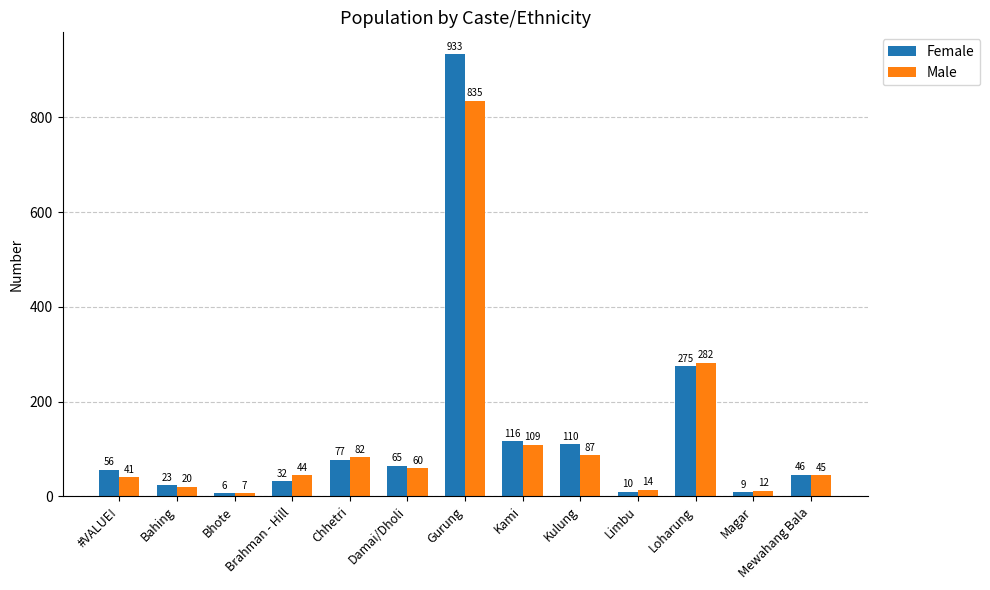

How many groups of bars are there?

13